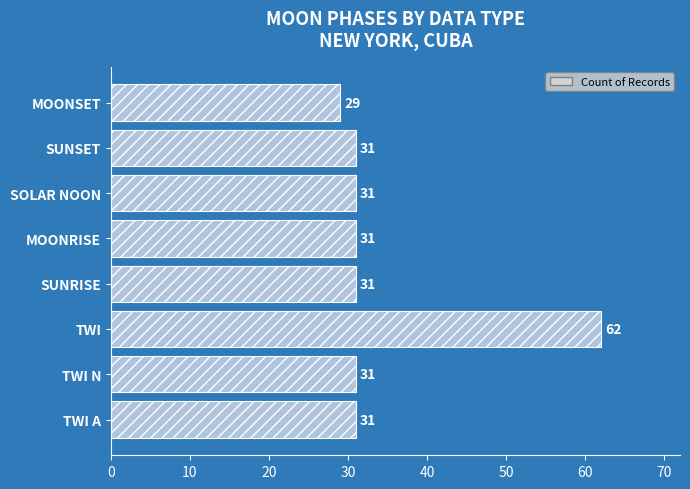

The chart shows a value of 31 at SOLAR NOON. True or false?

True